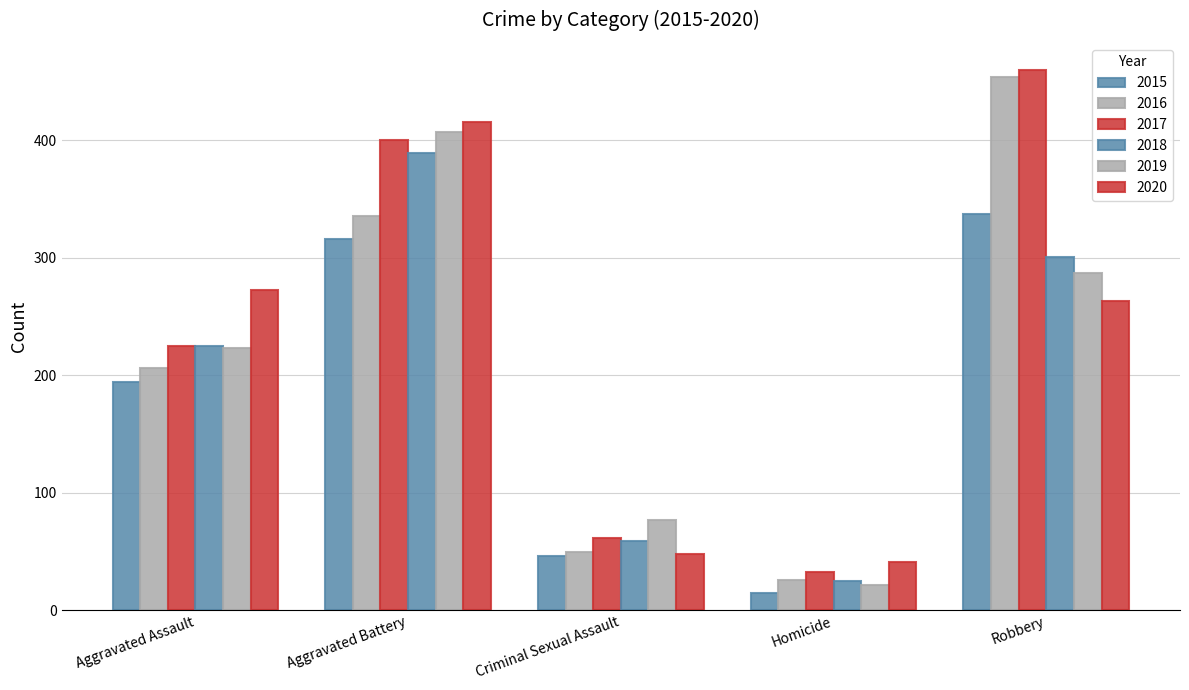

How many data points does each series have?

5